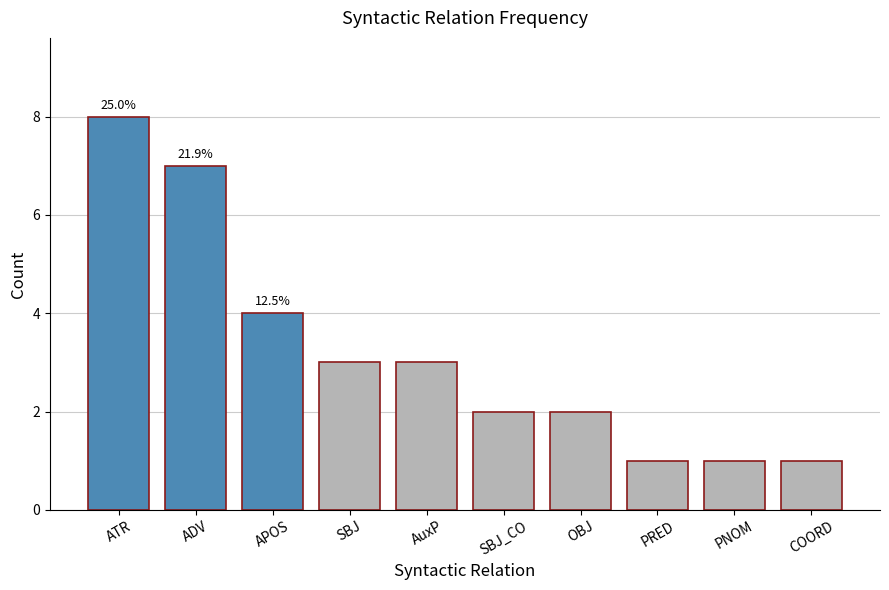

How many values are between 1 and 4?

8